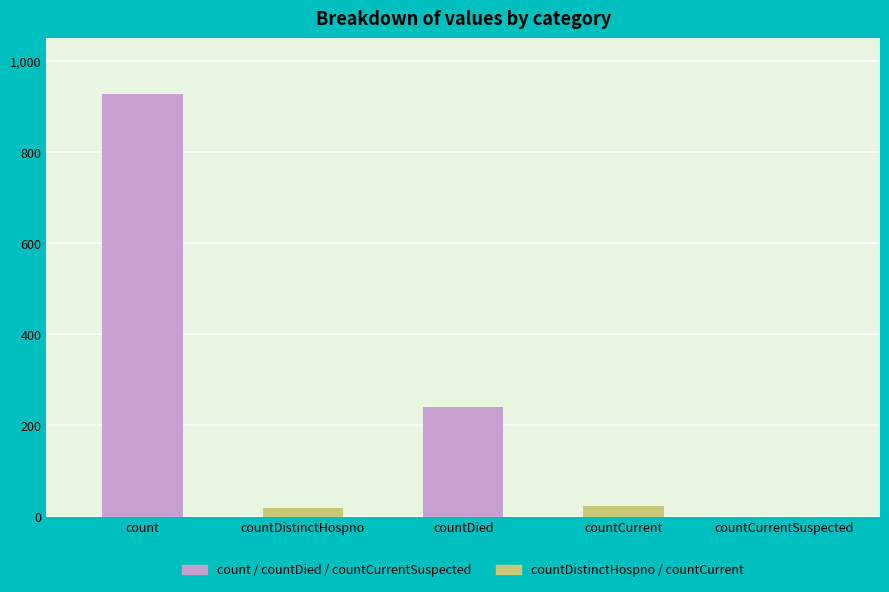

What is the sum of the values at countDistinctHospno and countCurrent?

41